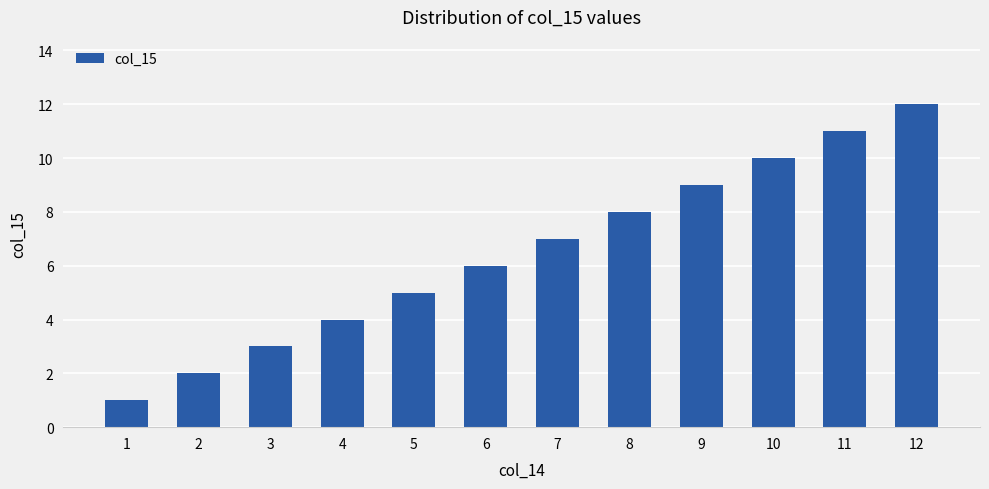

Count the number of categories in the chart.

12